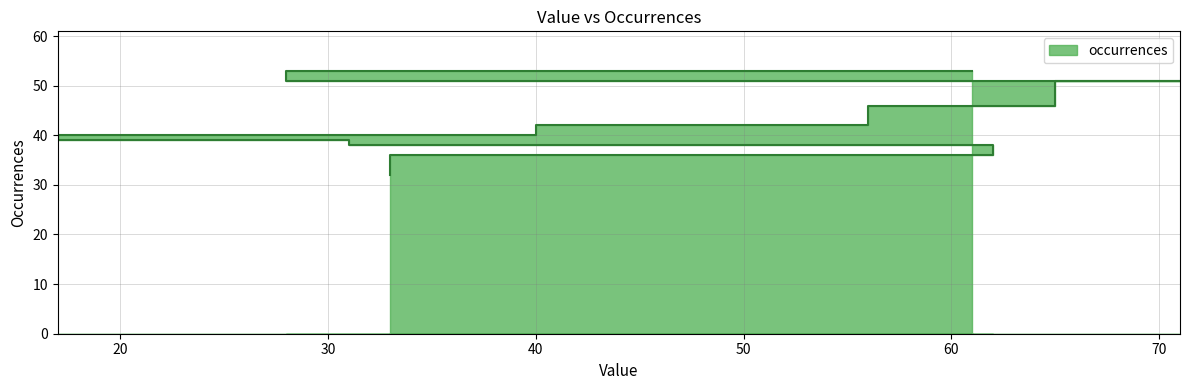

What is the ratio of the value at 62 to the value at 17?

0.9